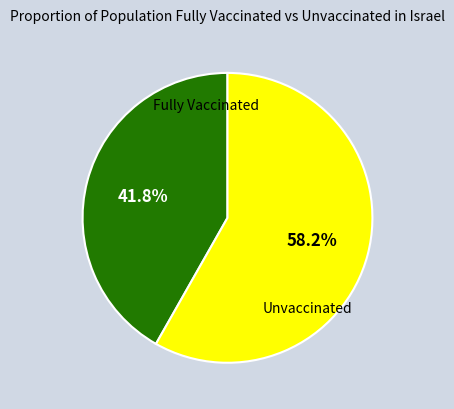

Rank the categories by value from highest to lowest.

Unvaccinated, Fully Vaccinated